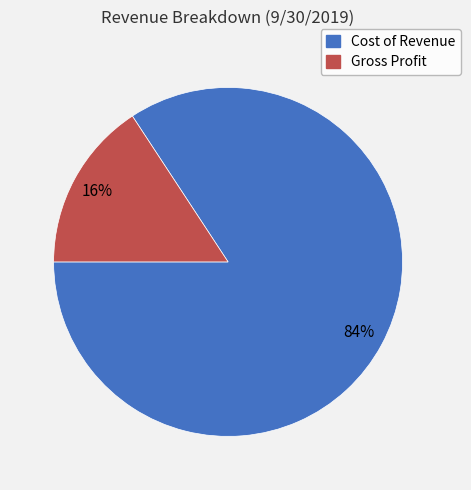

Is it true that Gross Profit is 16% of the pie?

True